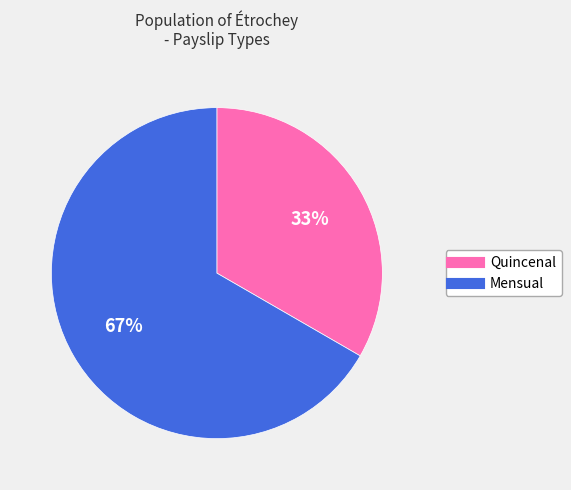

Is there any slice that represents more than half of the pie?

Yes